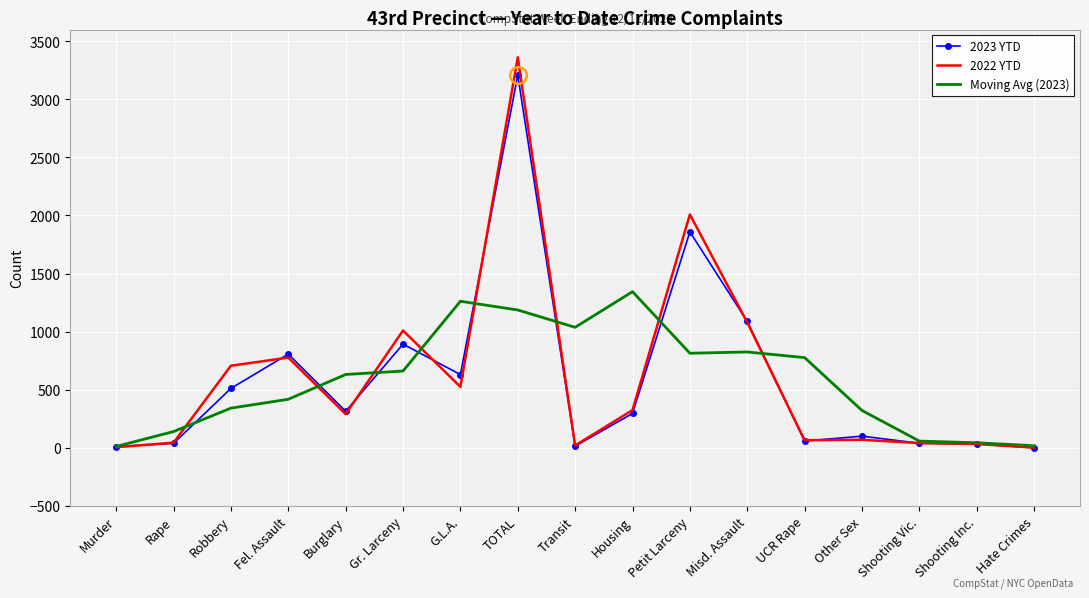

What is the difference between the maximum and minimum values in the 2023 YTD series?

3207.0